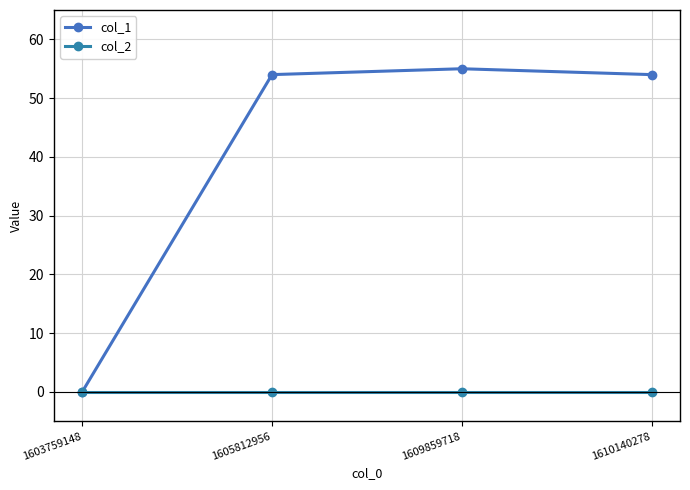

Is the value of col_2 at 1603759148 greater than the value of col_1 at 1610140278?

No